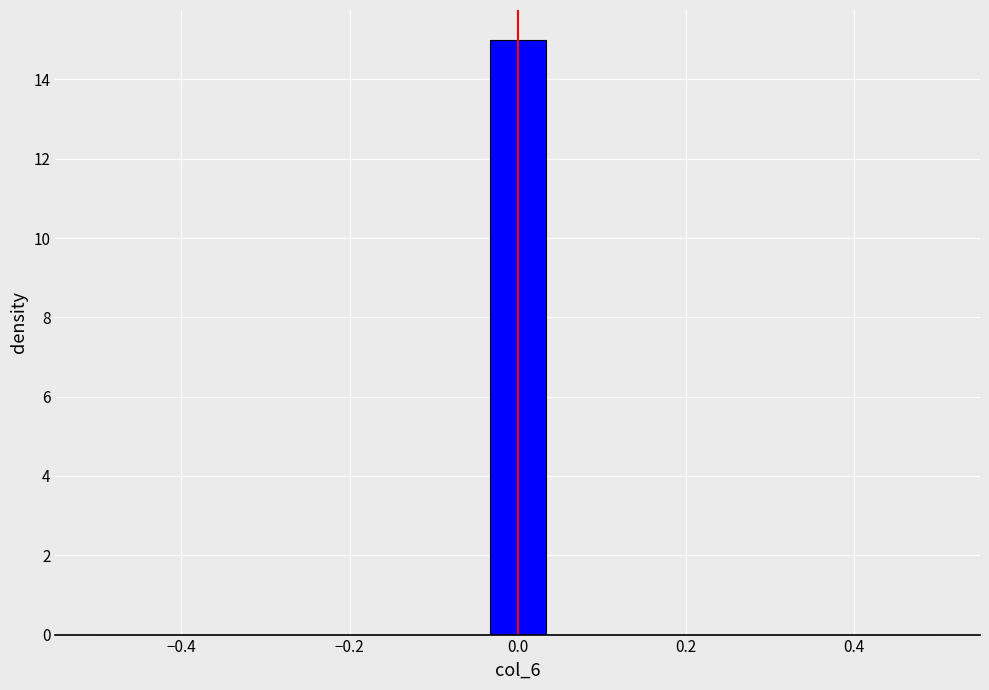

Around what value on the x-axis is the tallest bar? Give the approximate position of its centre, as read against the axis.

0.00